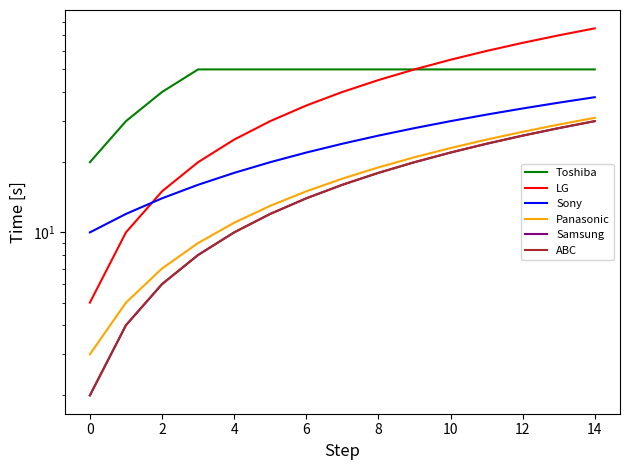

What is the total value across all series at 13?

241